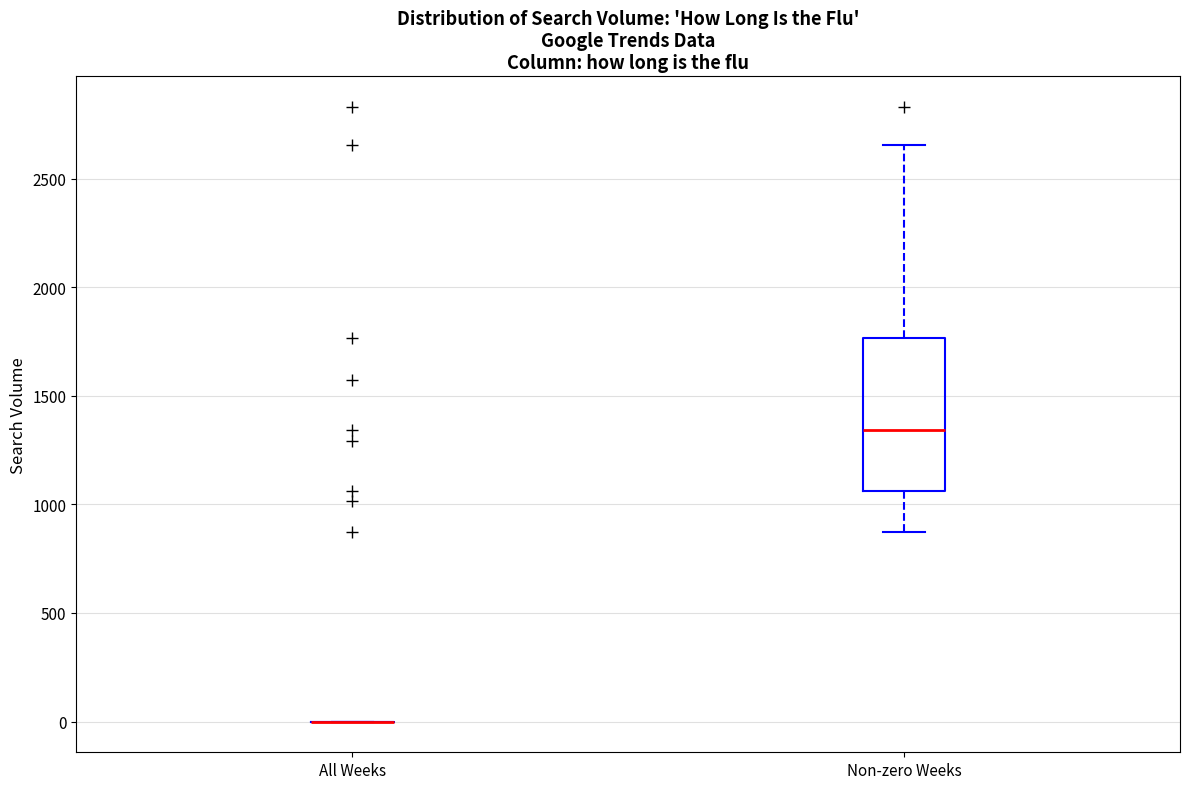

Reading left to right, transcribe this box plot: for each box, give where its median line is, the range the box spans, and where its two whiskers end, as read against the y-axis. The values are not printed on the chart, so give them approximately, as read against the axis.

All Weeks: box collapsed to a line at 0, whiskers 0 to 0
Non-zero Weeks: median 1350, box 1050 to 1750, whiskers 850 to 2650